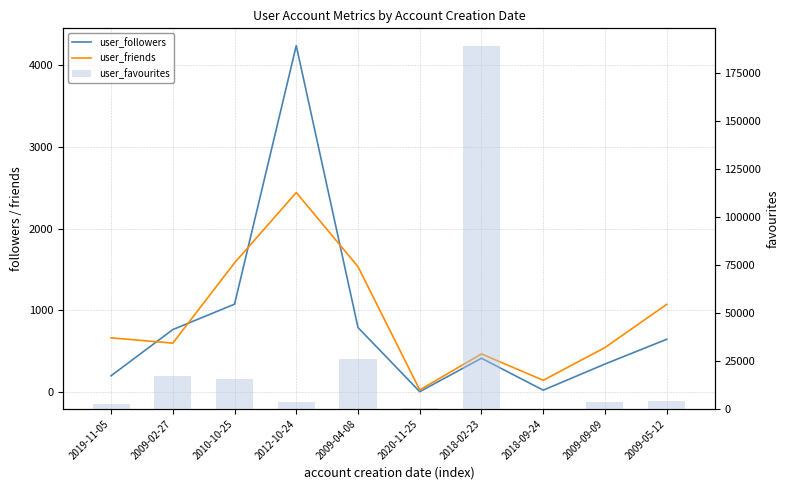

What is the difference between the user_friends values at 2009-04-08 and 2020-11-25?

1509